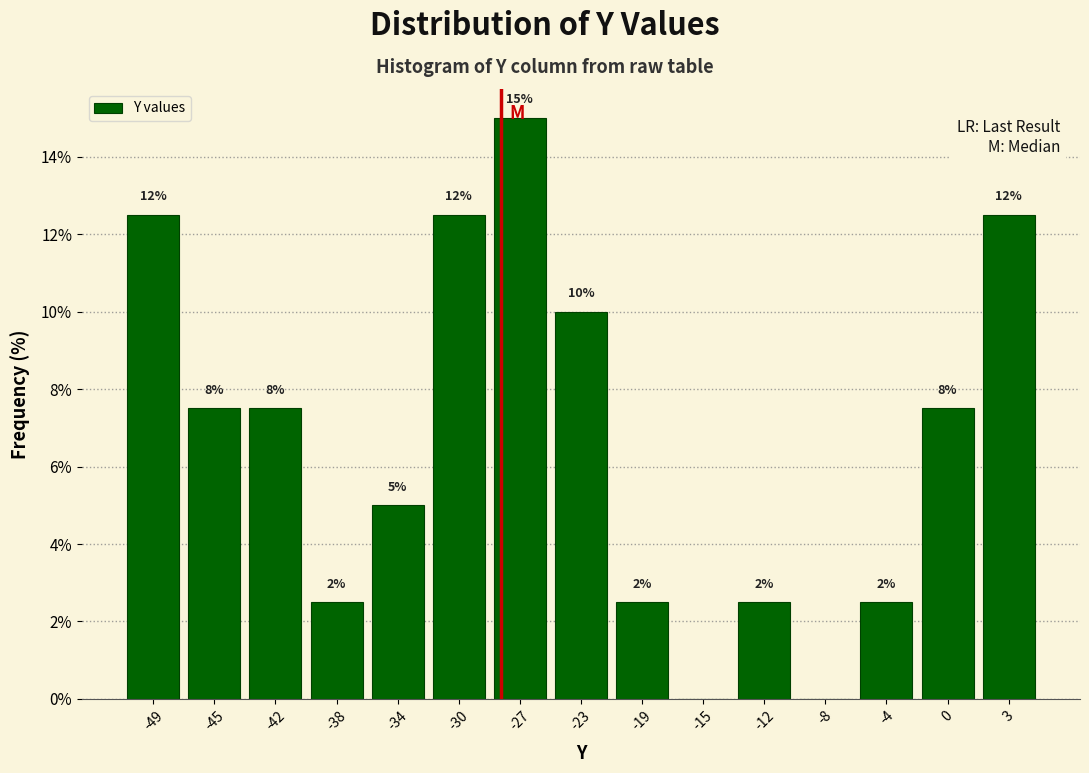

Are the bars horizontal?

No